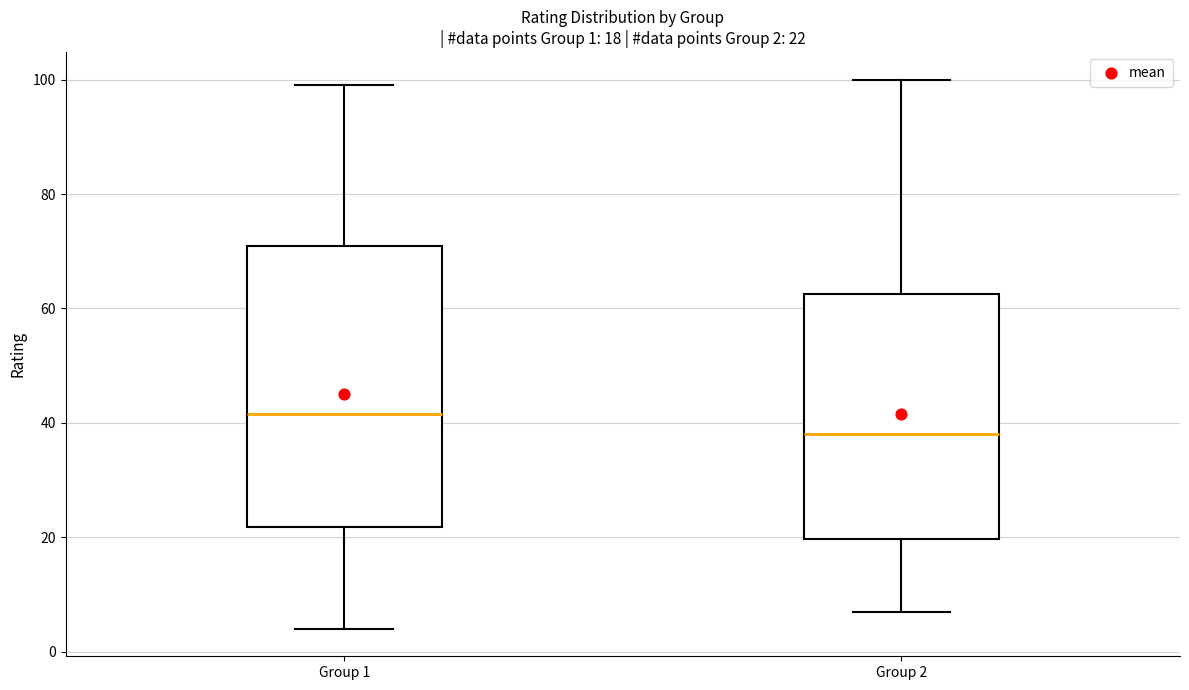

Which box is the tallest, from its lower edge to its upper edge?

Group 1